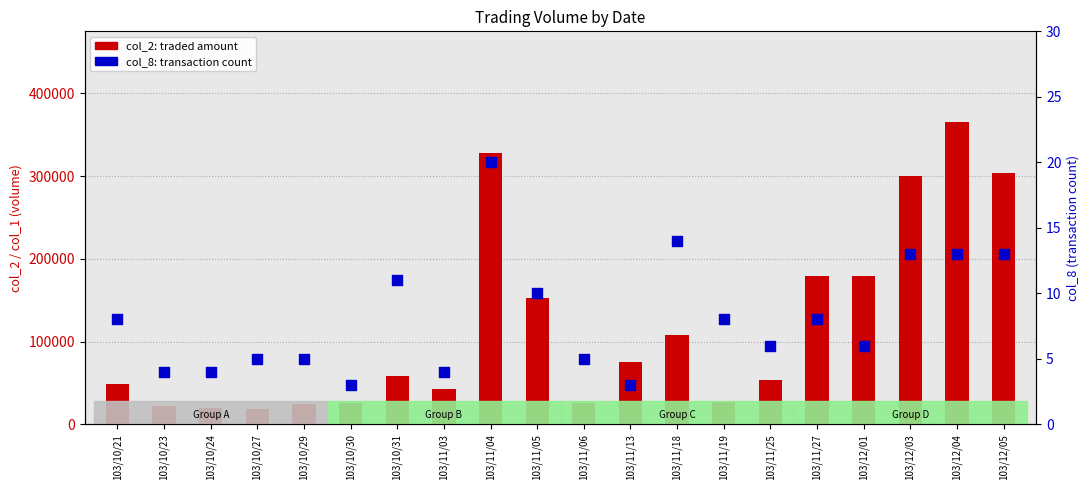

Is the value of col_8 (count) at 103/10/23 greater than the value of col_2 (amount) at 103/12/05?

No